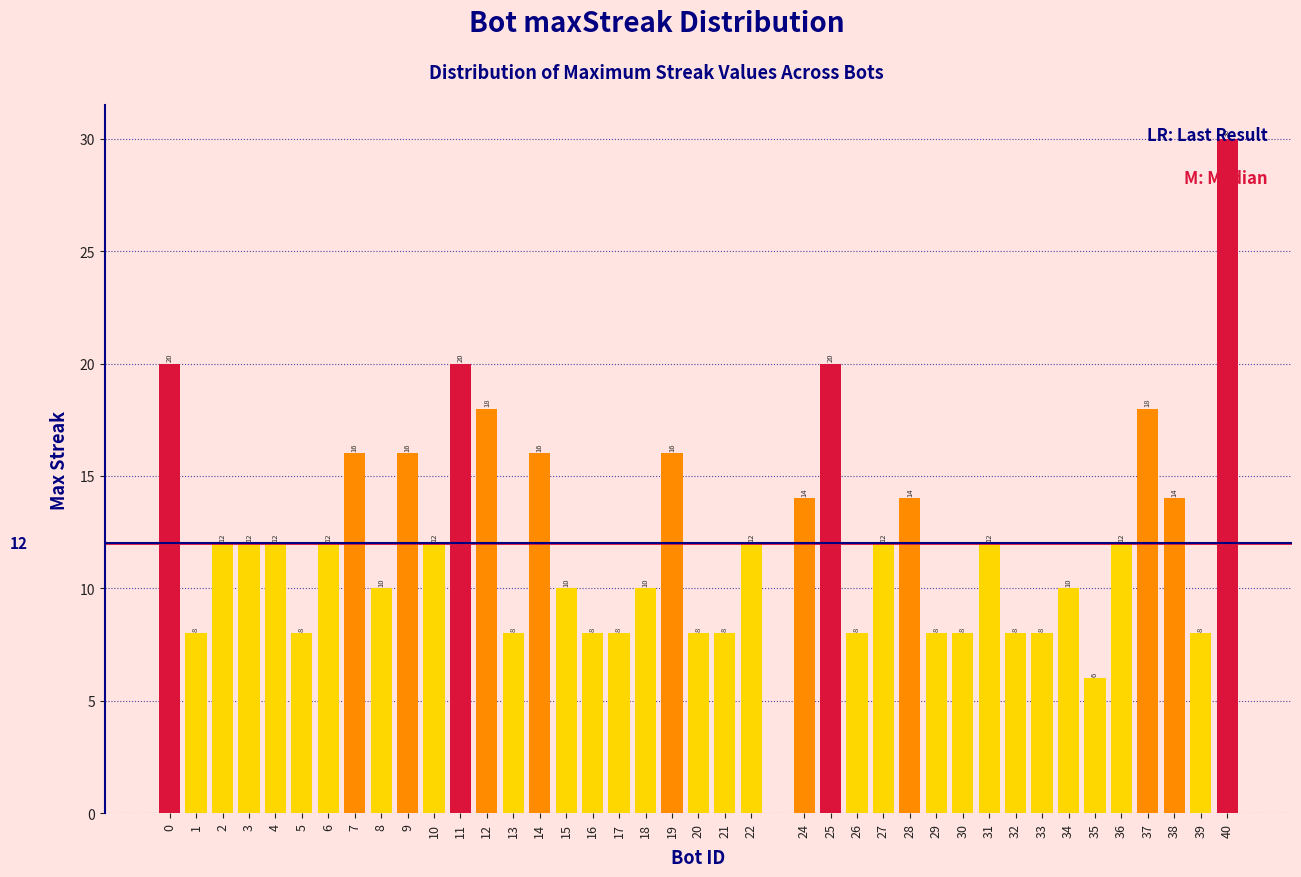

What is the difference between the second highest and second lowest values?

12